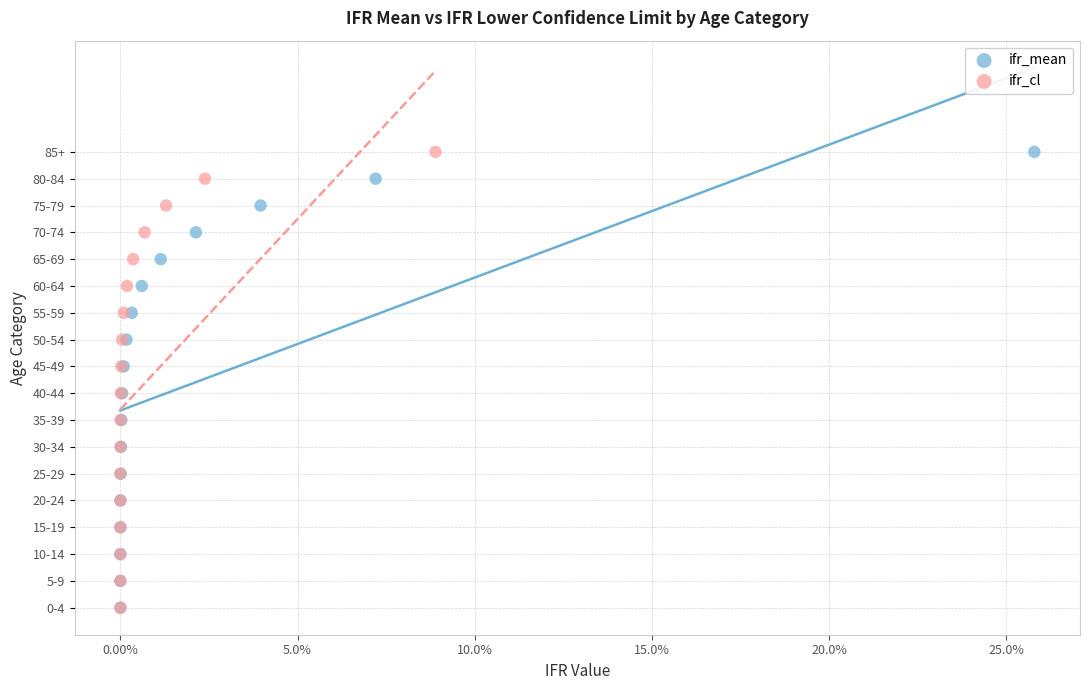

What are all the series names shown in the legend?

ifr_mean, ifr_cl